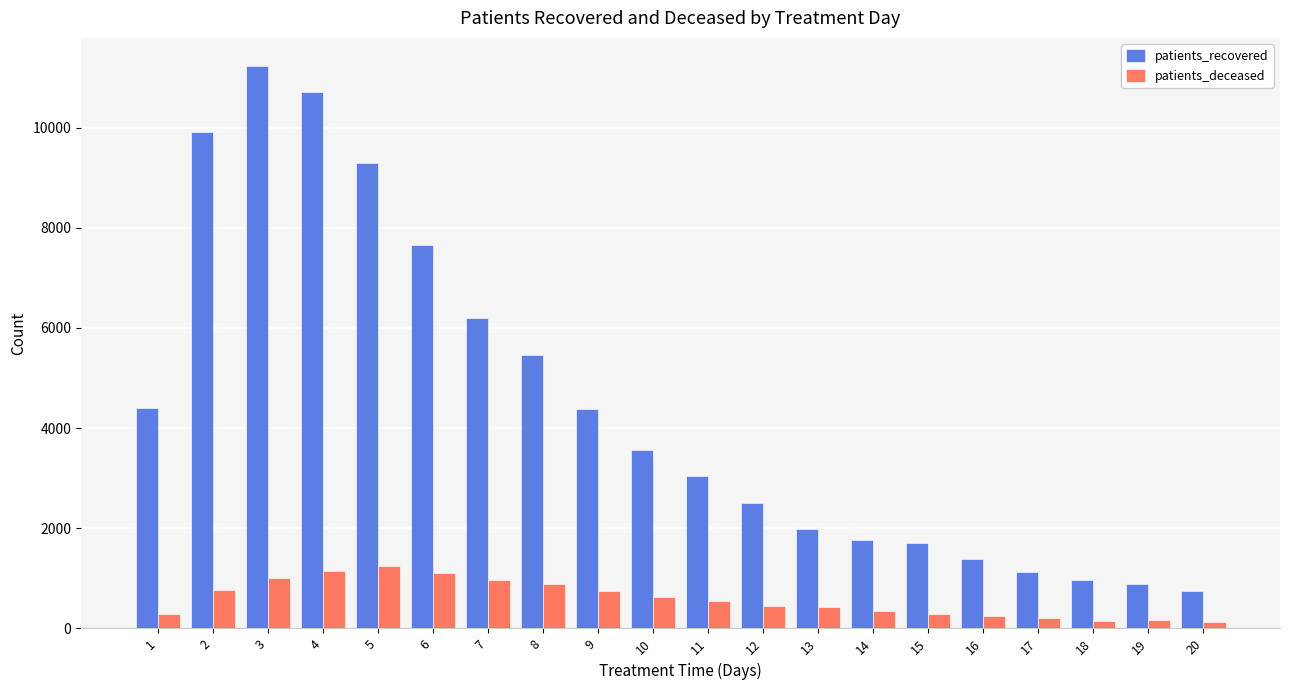

Where is patients_recovered nearest to the value 5988?

7